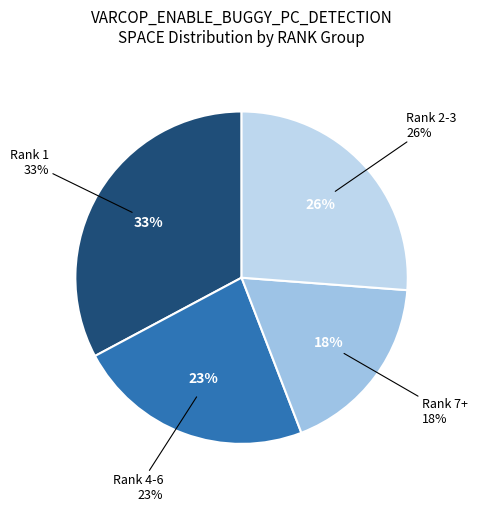

Does 1 represent more than half of the total?

No